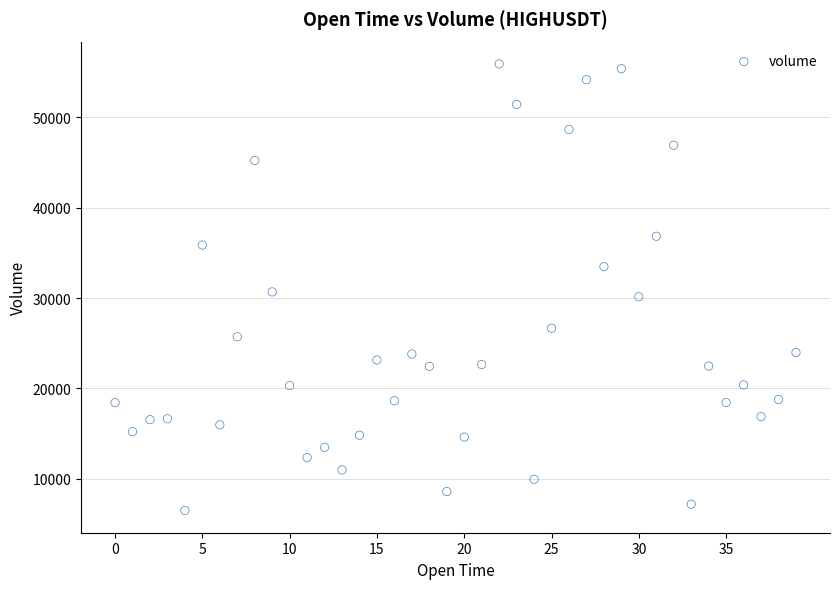

What is the range of Y values (max minus min)?

49402.4